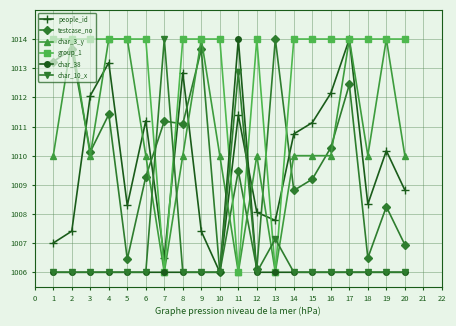

Which category has the highest value in the char_10_x series?

7